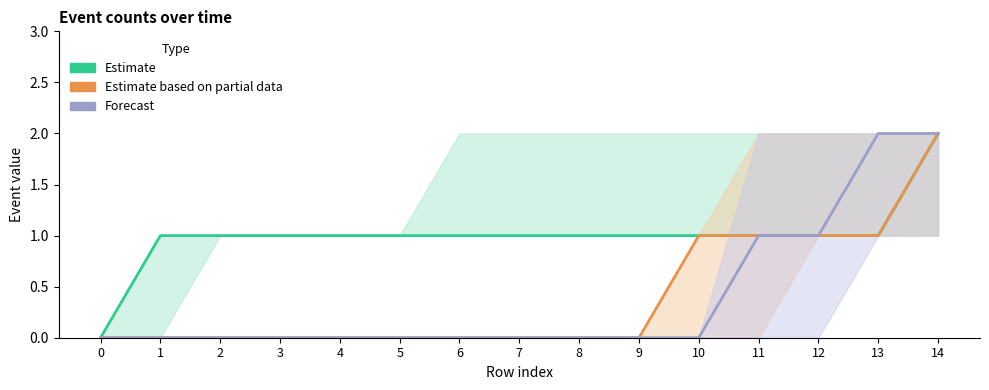

Reading left to right, what are all the values shown in this chart?

Estimate: 0	1	1	1	1	1	1	1	1	1	1	1	1	1	2
Estimate based on partial data: 0	0	0	0	0	0	0	0	0	0	1	1	1	1	2
Forecast: 0	0	0	0	0	0	0	0	0	0	0	1	1	2	2